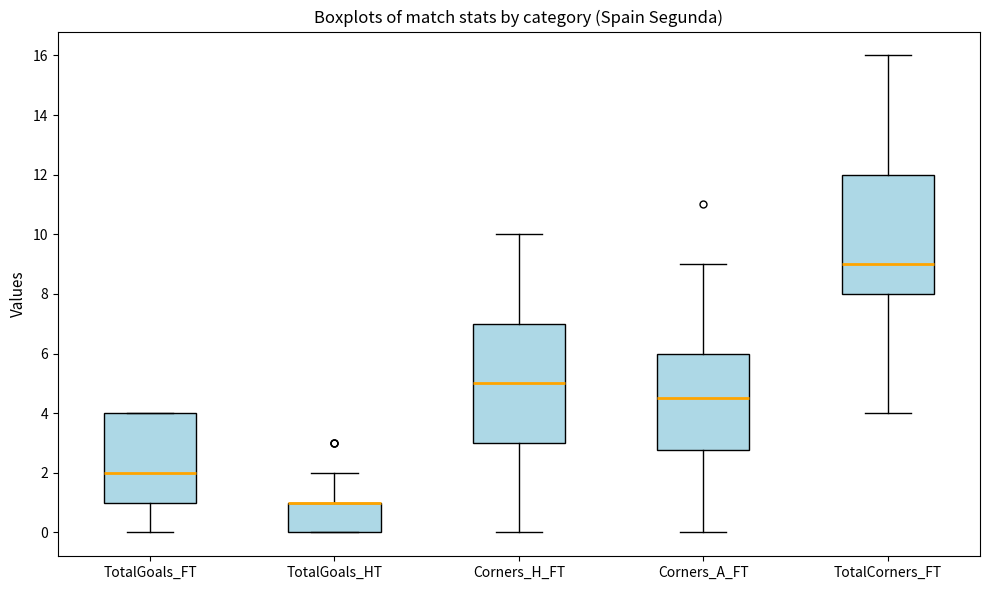

Reading left to right, transcribe this box plot: for each box, give where its median line is, the range the box spans, and where its two whiskers end, as read against the y-axis. The values are not printed on the chart, so give them approximately, as read against the axis.

TotalGoals_FT: median 2.0, box 1.0 to 4.0, whiskers 0.0 to 4.0
TotalGoals_HT: median 1.0 (drawn on the box's upper edge), box 0.0 to 1.0, whiskers 0.0 to 2.0
Corners_H_FT: median 5.0, box 3.0 to 7.0, whiskers 0.0 to 10.0
Corners_A_FT: median 4.6, box 2.8 to 6.0, whiskers 0.0 to 9.0
TotalCorners_FT: median 9.0, box 8.0 to 12.0, whiskers 4.0 to 16.0